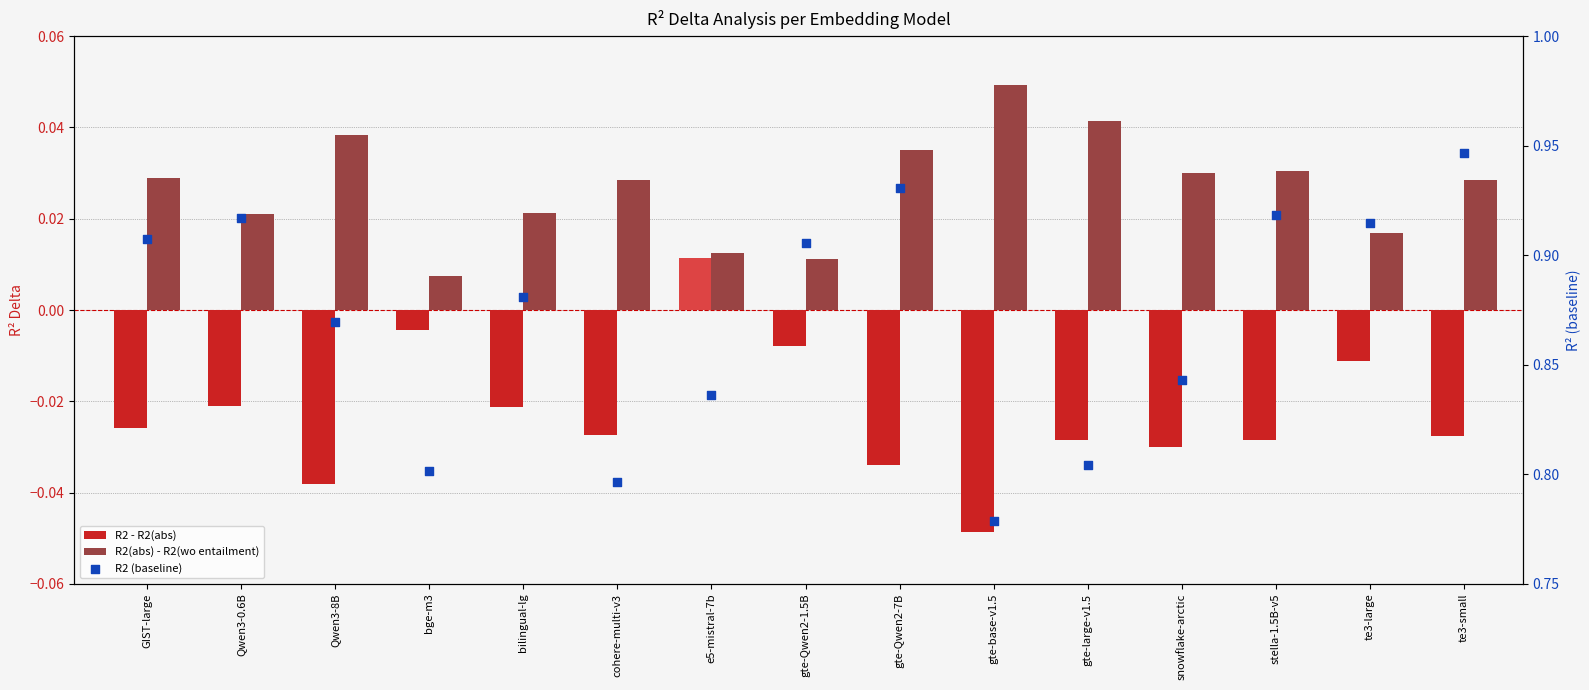

Which series contains the lowest Y value?

R2 - R2(abs)